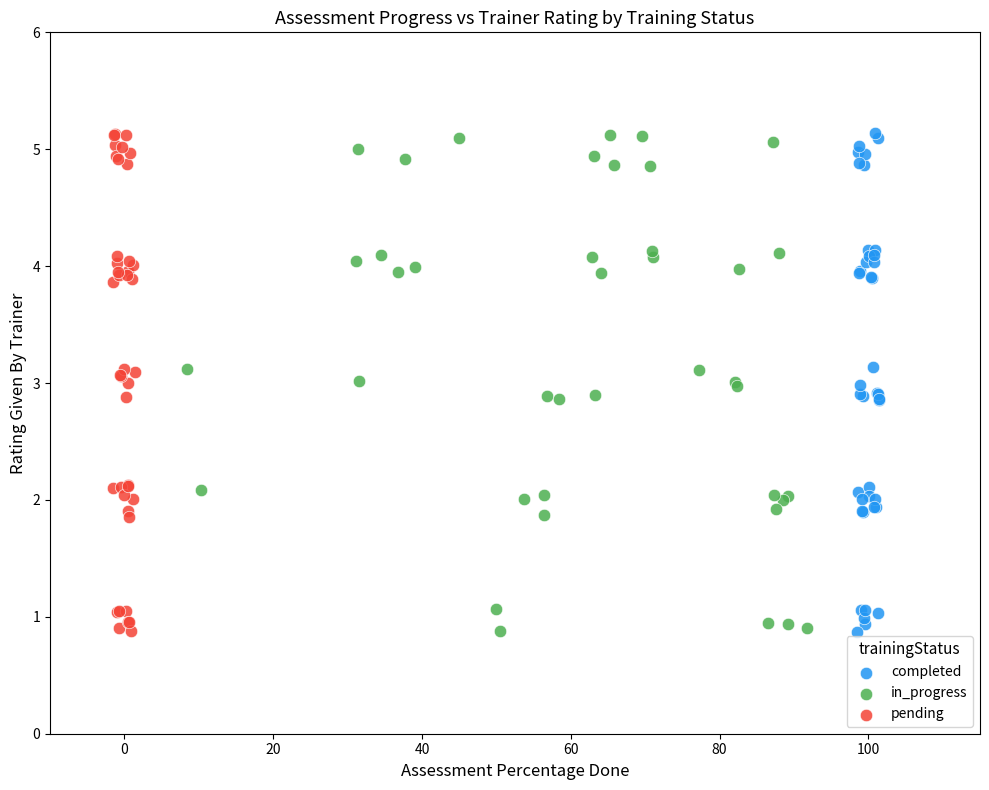

What are all the series names shown in the legend?

completed, in_progress, pending